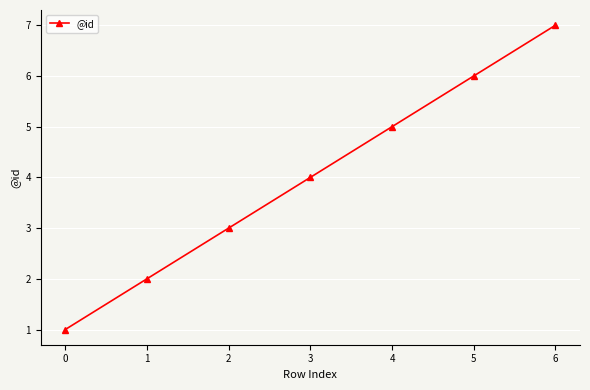

List the labels in order of value, largest first.

6, 5, 4, 3, 2, 1, 0